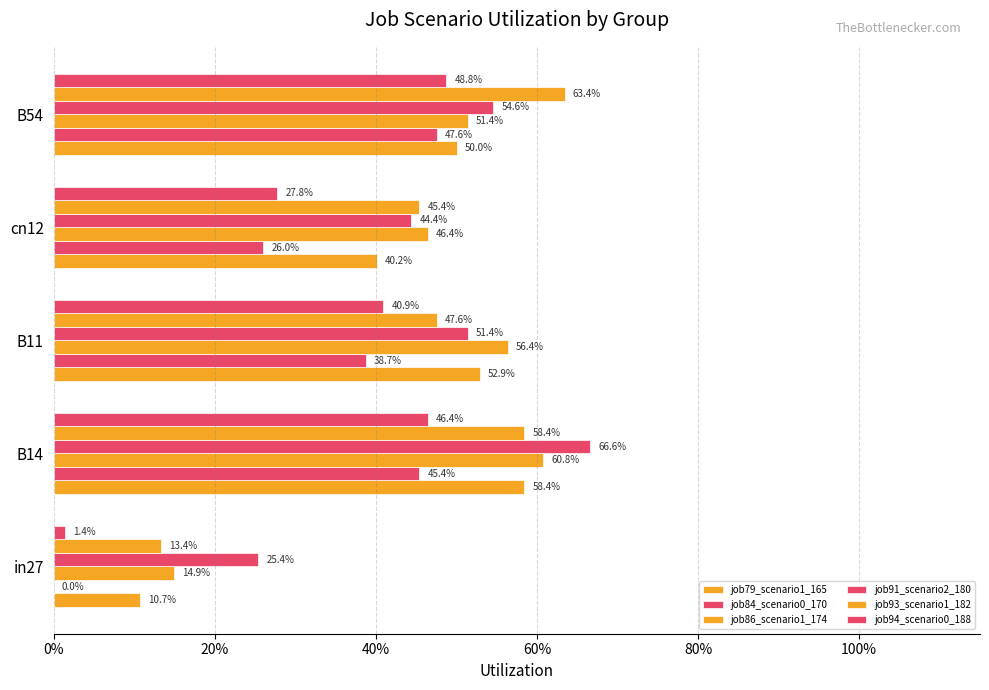

What is the lowest value of the job91_scenario2_180 series?

0.3